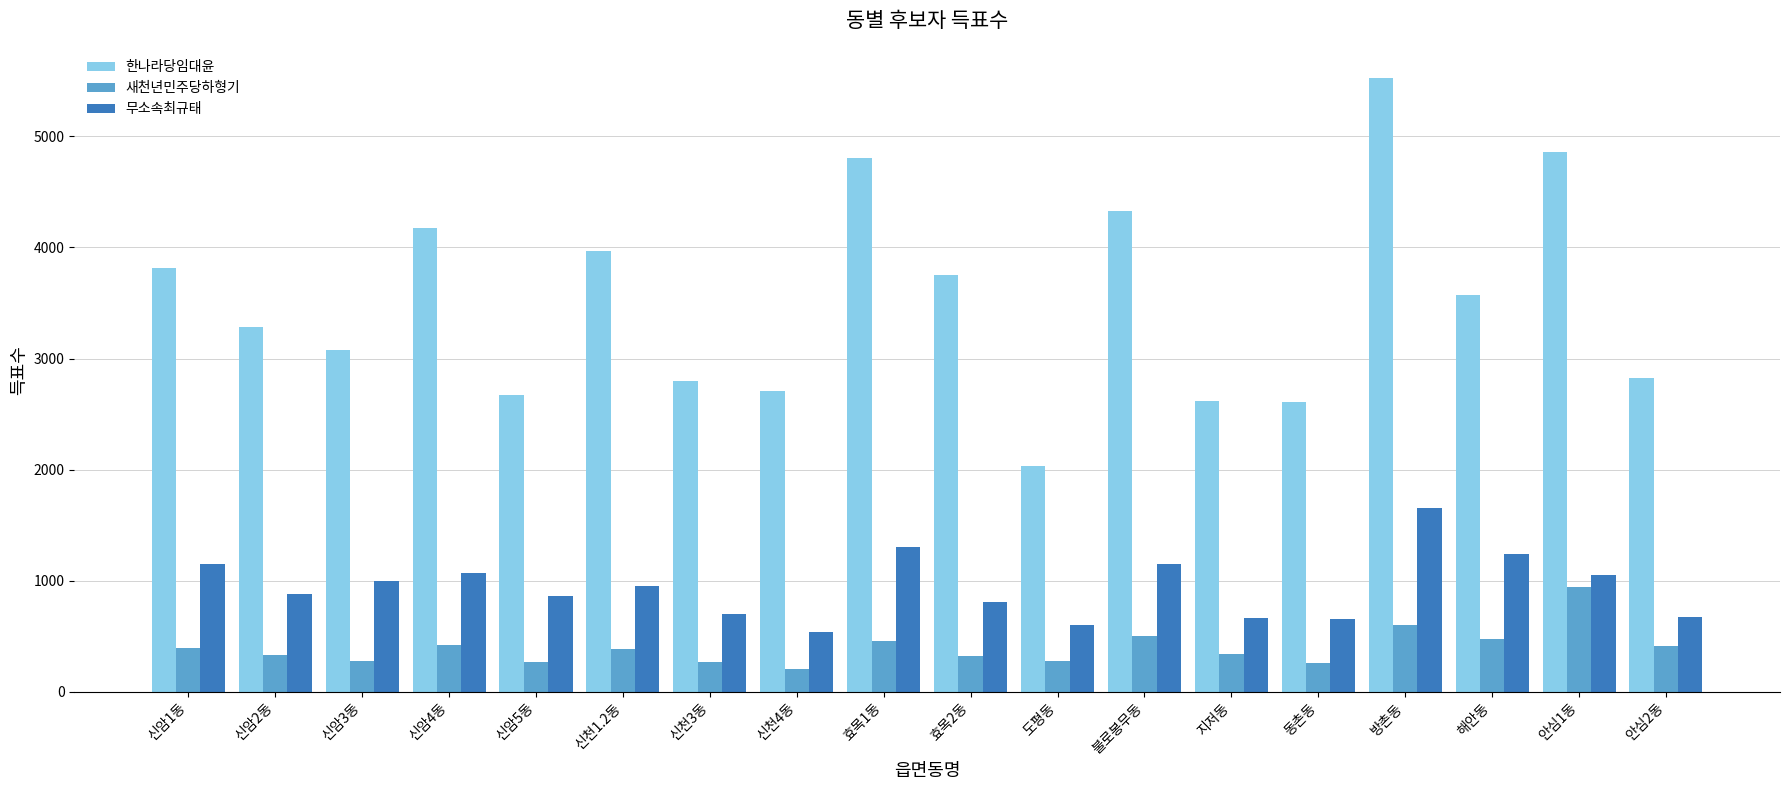

Which category has the lowest value in the 새천년민주당하형기 series?

신천4동